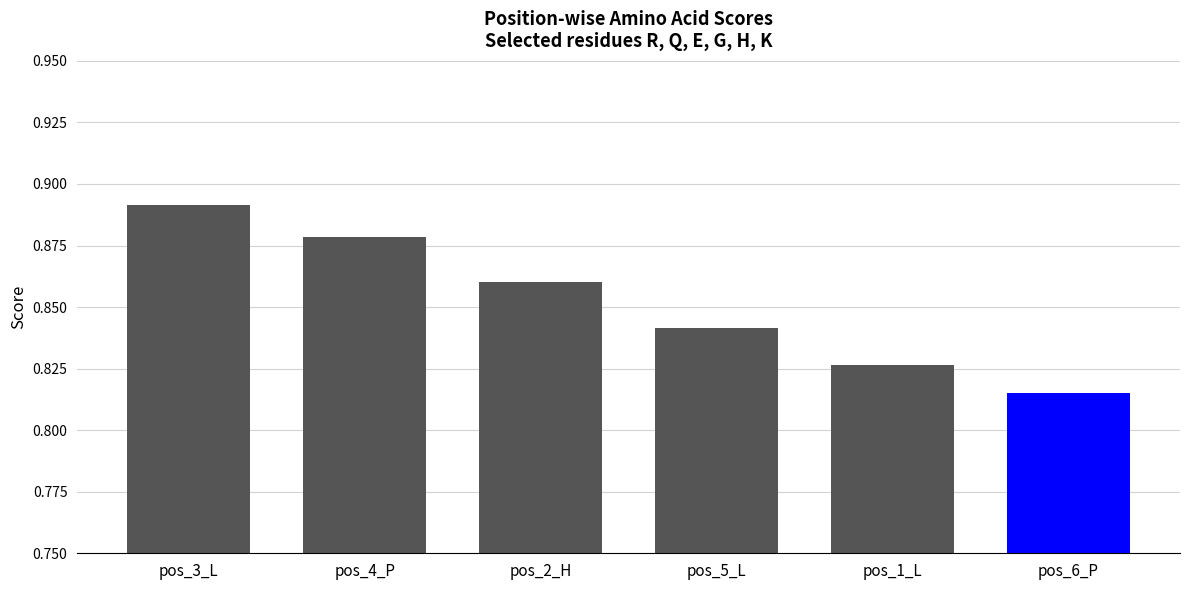

List the labels in order of value, smallest first.

pos_6_P, pos_1_L, pos_5_L, pos_2_H, pos_4_P, pos_3_L